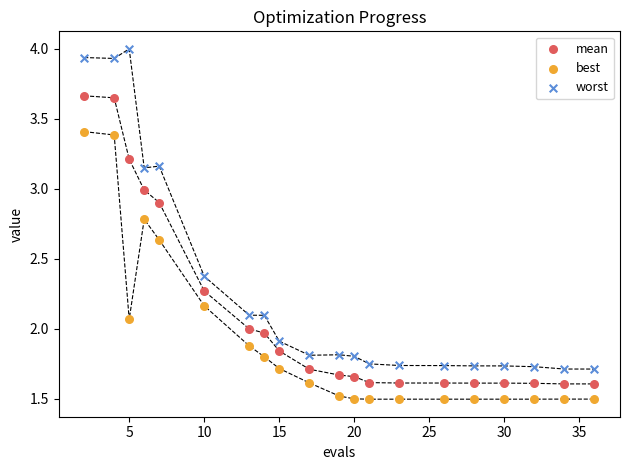

Which series has the largest Y range (max minus min)?

worst